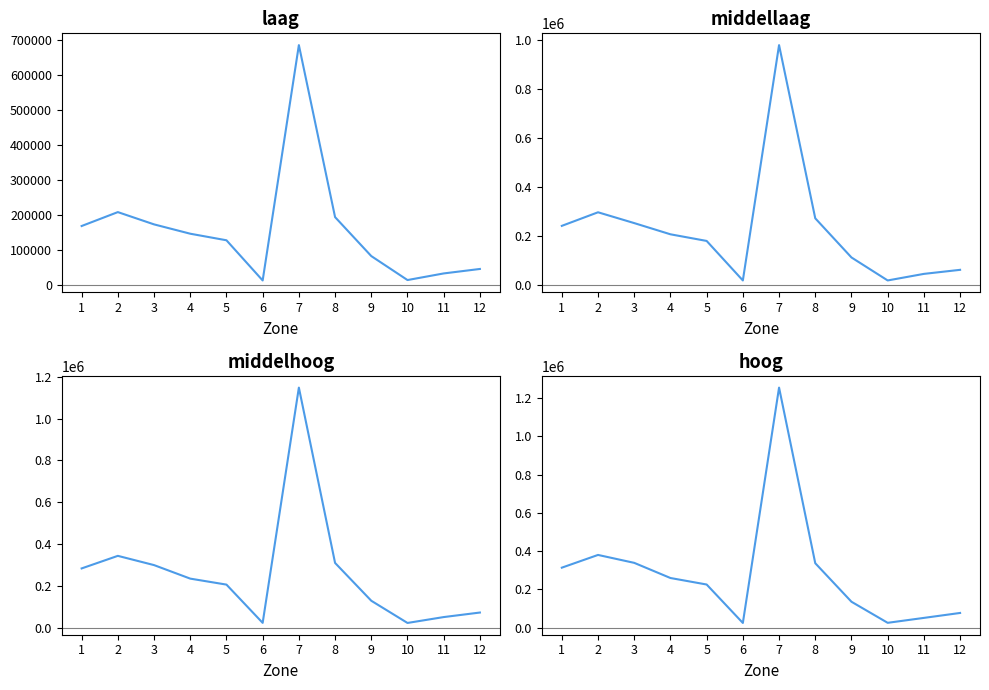

List the labels in order of hoog value, largest first.

7, 2, 3, 8, 1, 4, 5, 9, 12, 11, 10, 6